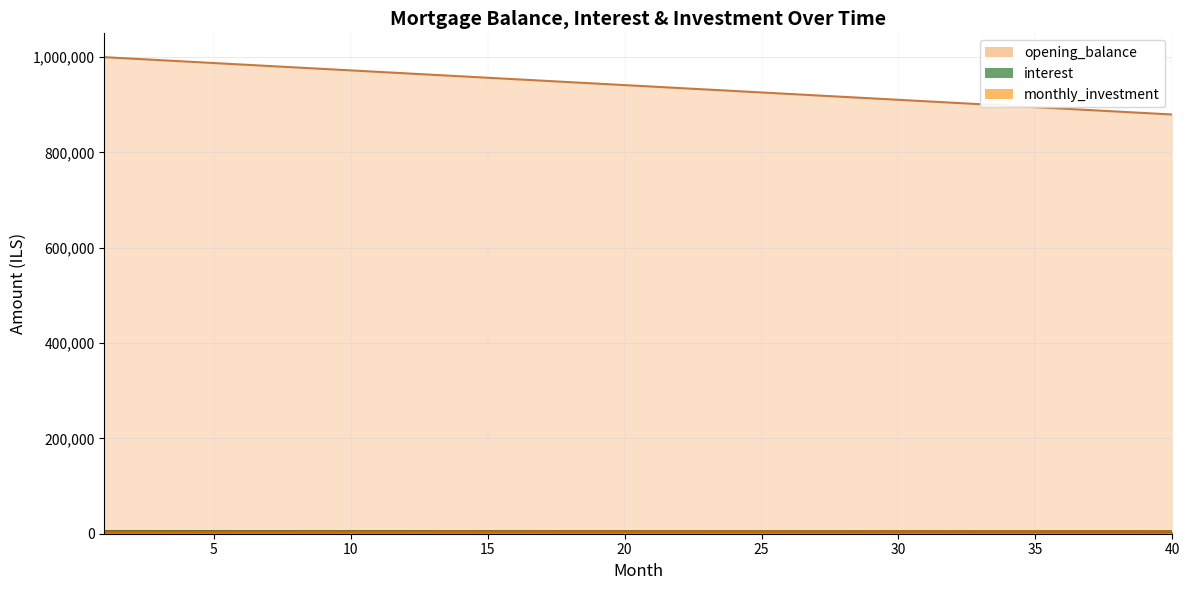

List the labels in order of interest value, largest first.

1, 2, 3, 4, 5, 6, 7, 8, 9, 10, 11, 12, 13, 14, 15, 16, 17, 18, 19, 20, 21, 22, 23, 24, 25, 26, 27, 28, 29, 30, 31, 32, 33, 34, 35, 36, 37, 38, 39, 40